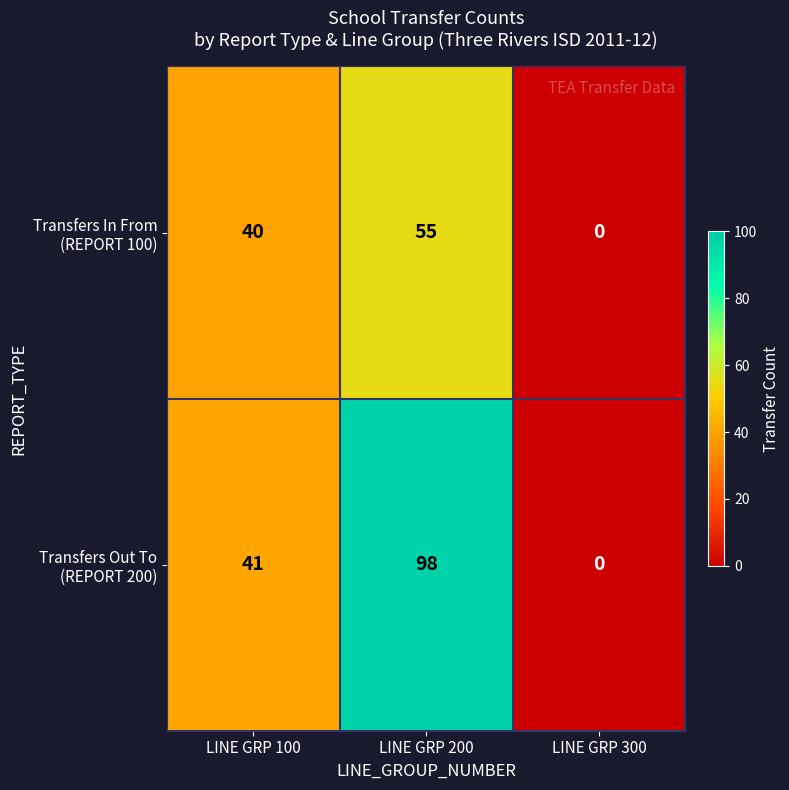

What is the maximum value shown in the chart?

98